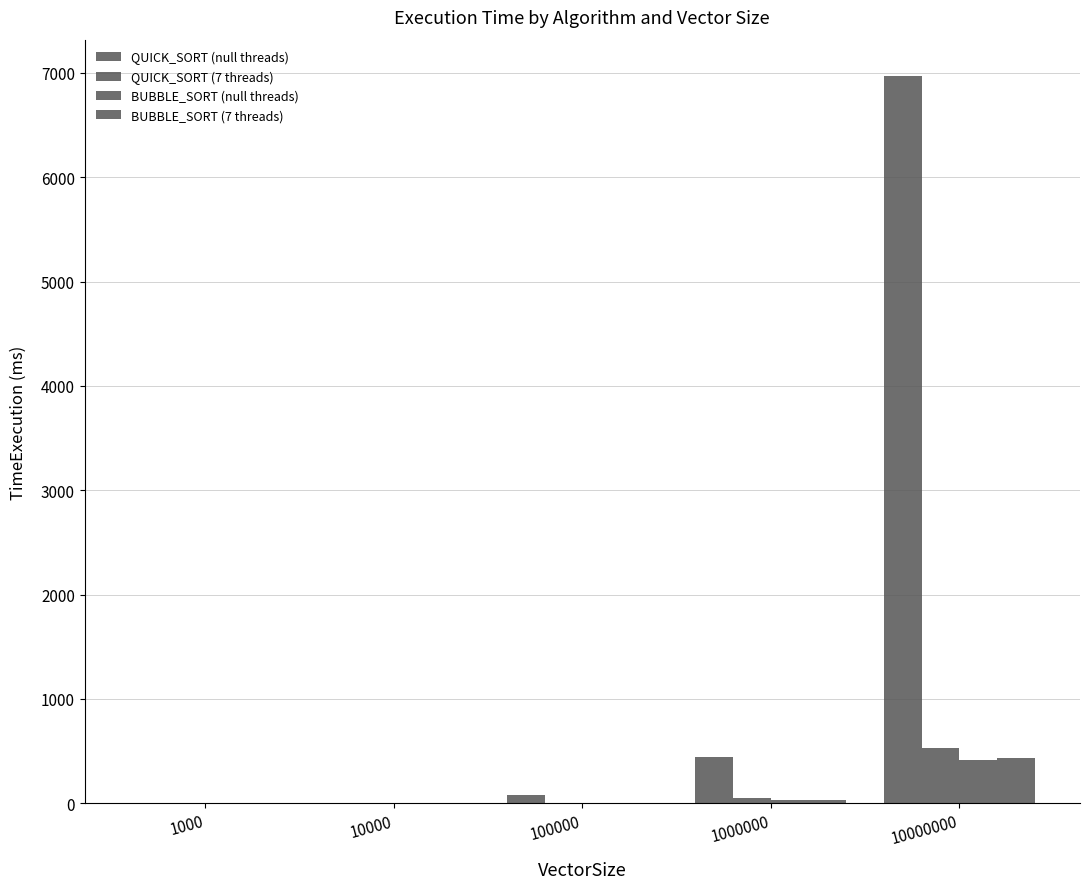

At which category is the sum across all series the highest?

10000000